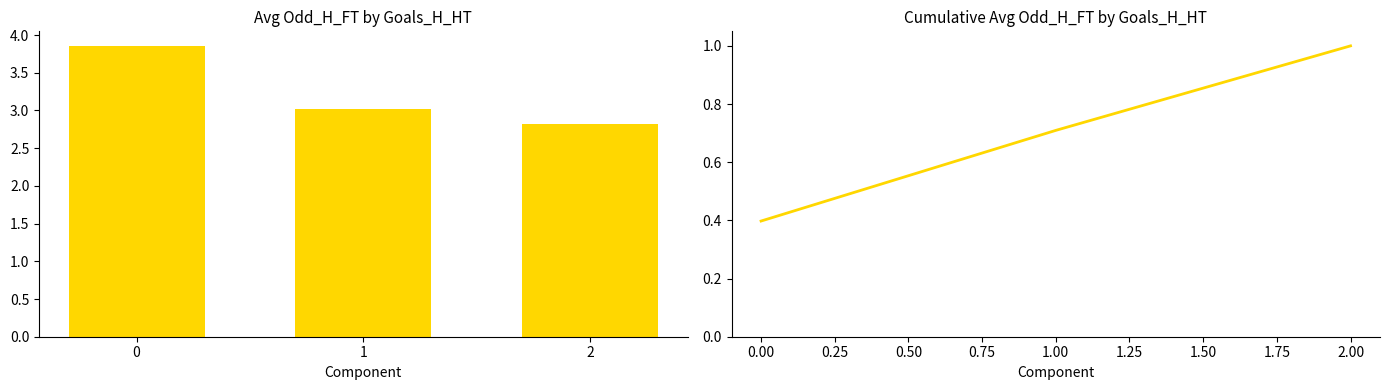

What is the sum of all Cumulative Avg Odd_H_FT values?

2.1